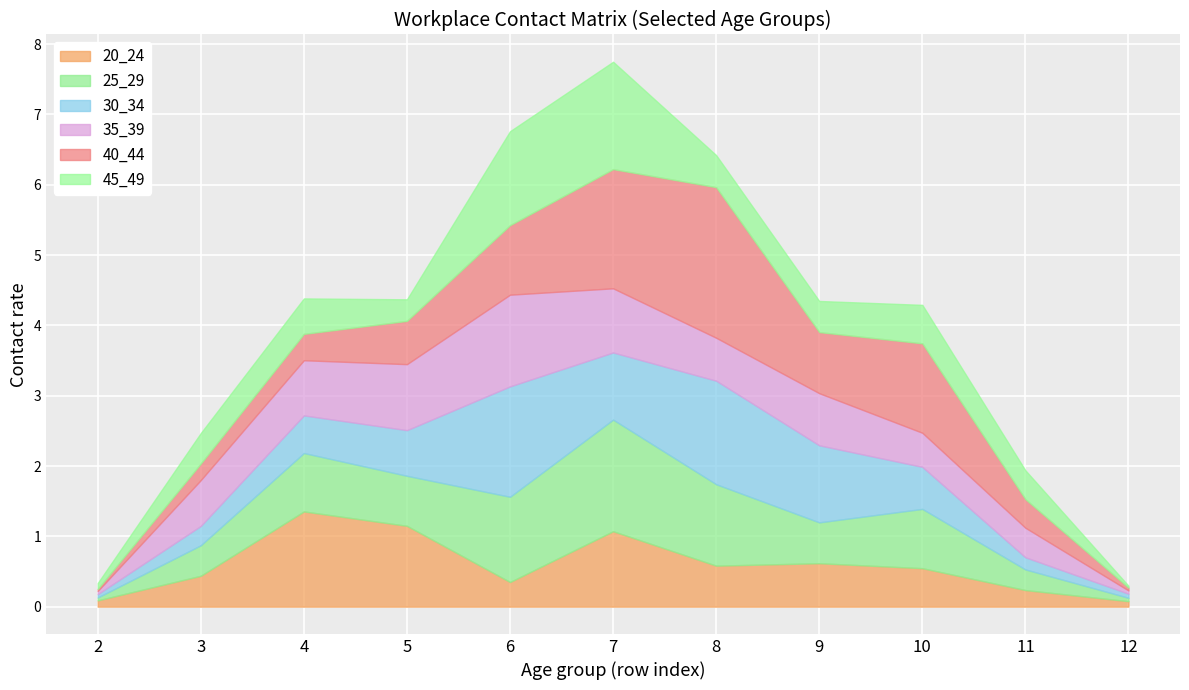

Where is 20_24 nearest to the value 0?

12